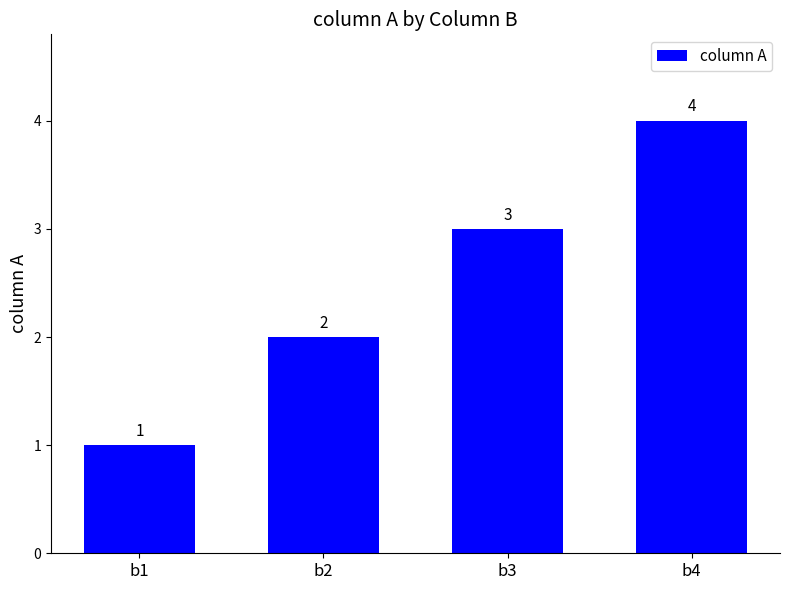

Rank the categories by value from lowest to highest.

b1, b2, b3, b4